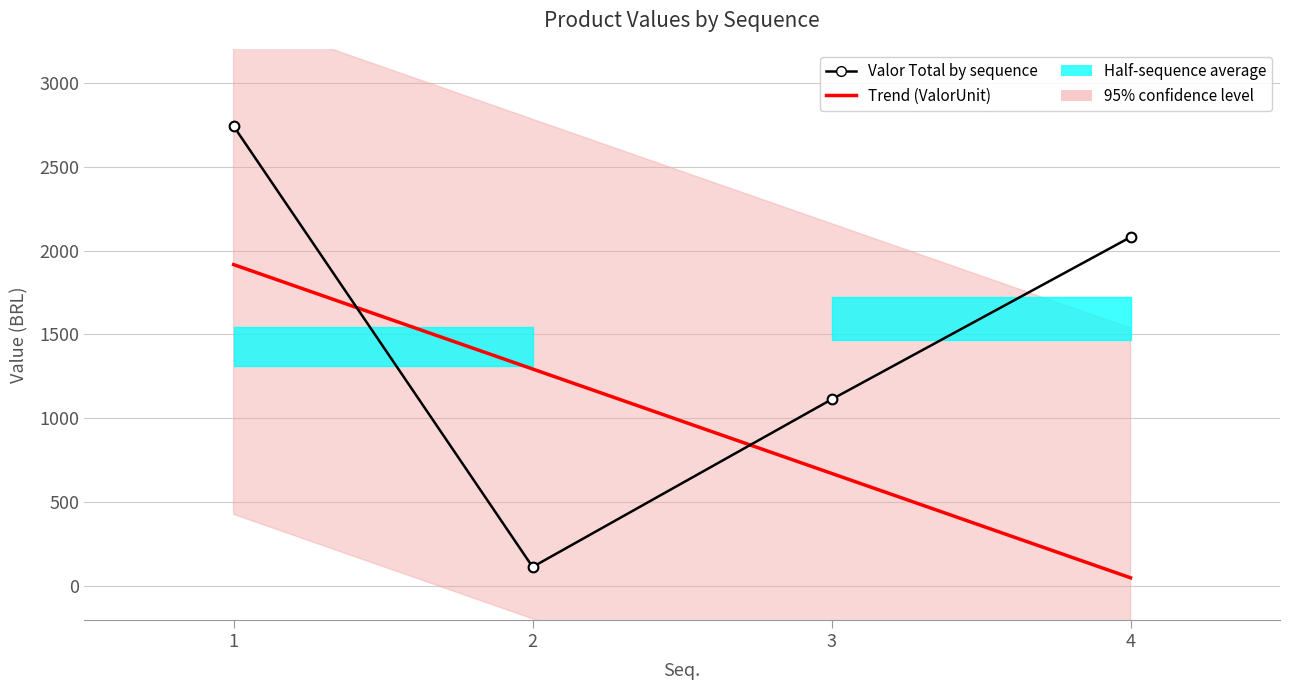

At 1, list the series in order from smallest to largest.

Trend (ValorUnit), Valor Total by sequence